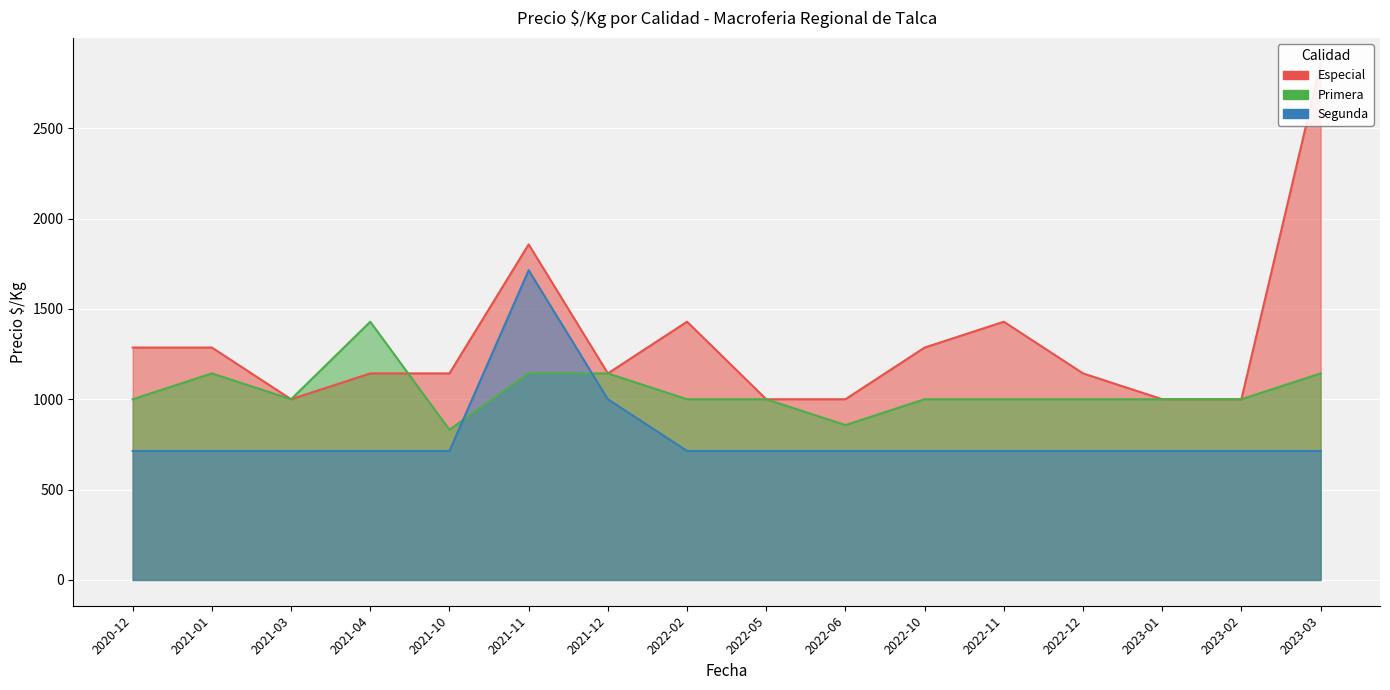

What is the label of the 11th point from the right?

2021-11